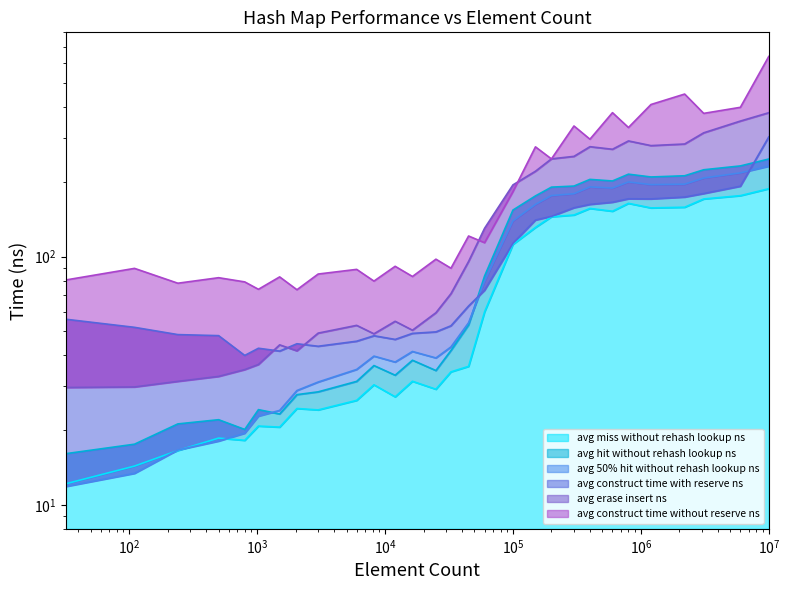

In avg_50%_hit_without_rehash_lookup_ns, how many points are higher than both neighbors (excluding endpoints)?

4